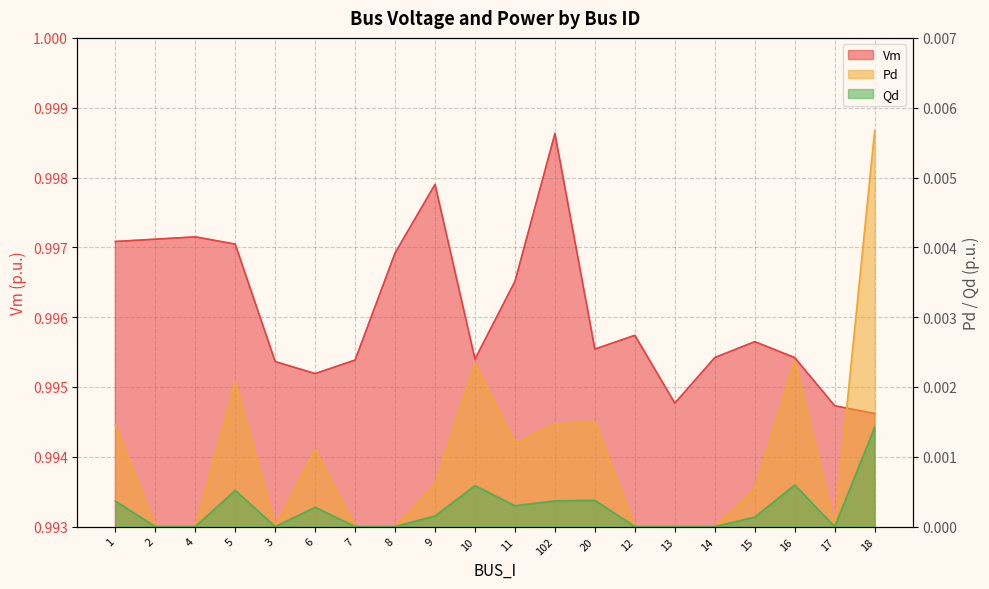

What is the sum of the Vm values at 13 and 2?

2.0